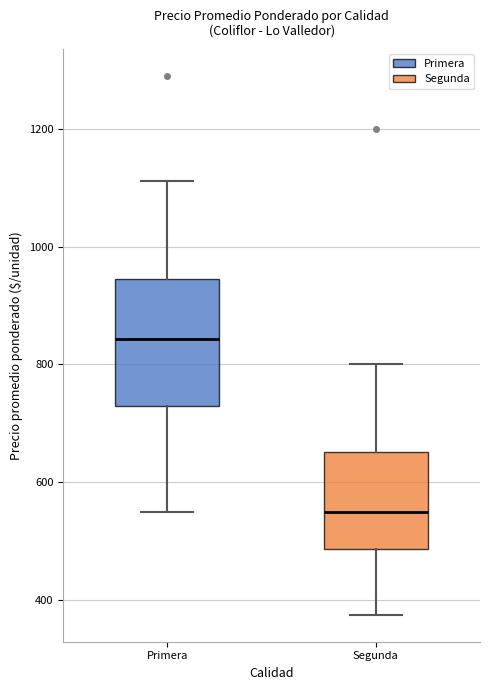

Reading left to right, read every box against the y-axis: the position of its median line, the range the box covers, and the ends of its whiskers. The values are not printed on the chart, so give them approximately, as read against the axis.

Primera: median 840, box 720 to 940, whiskers 560 to 1120
Segunda: median 560, box 480 to 660, whiskers 380 to 800